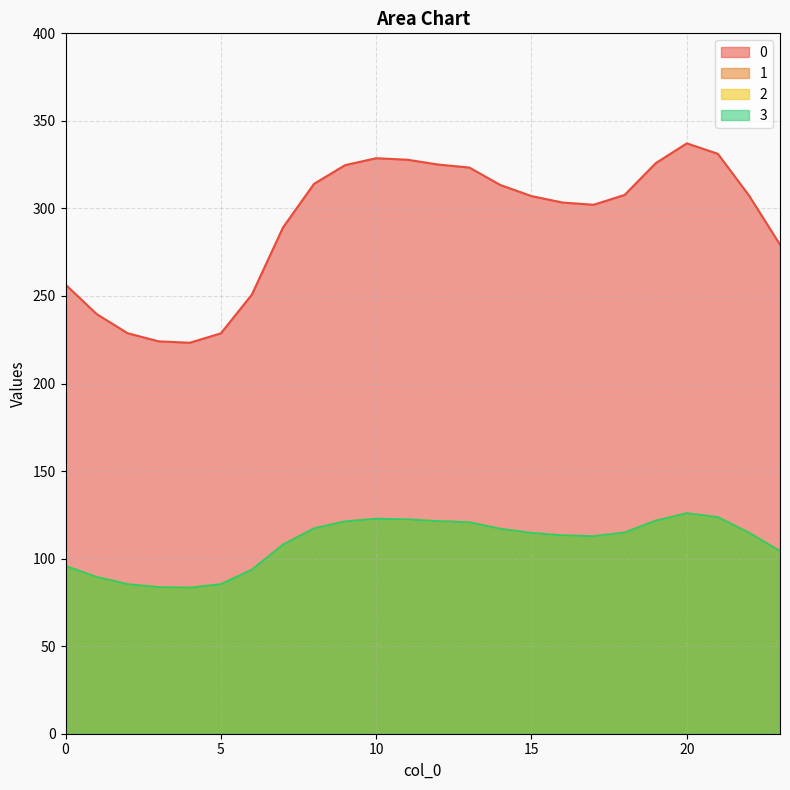

How many values in the 2 series are below 114?

11